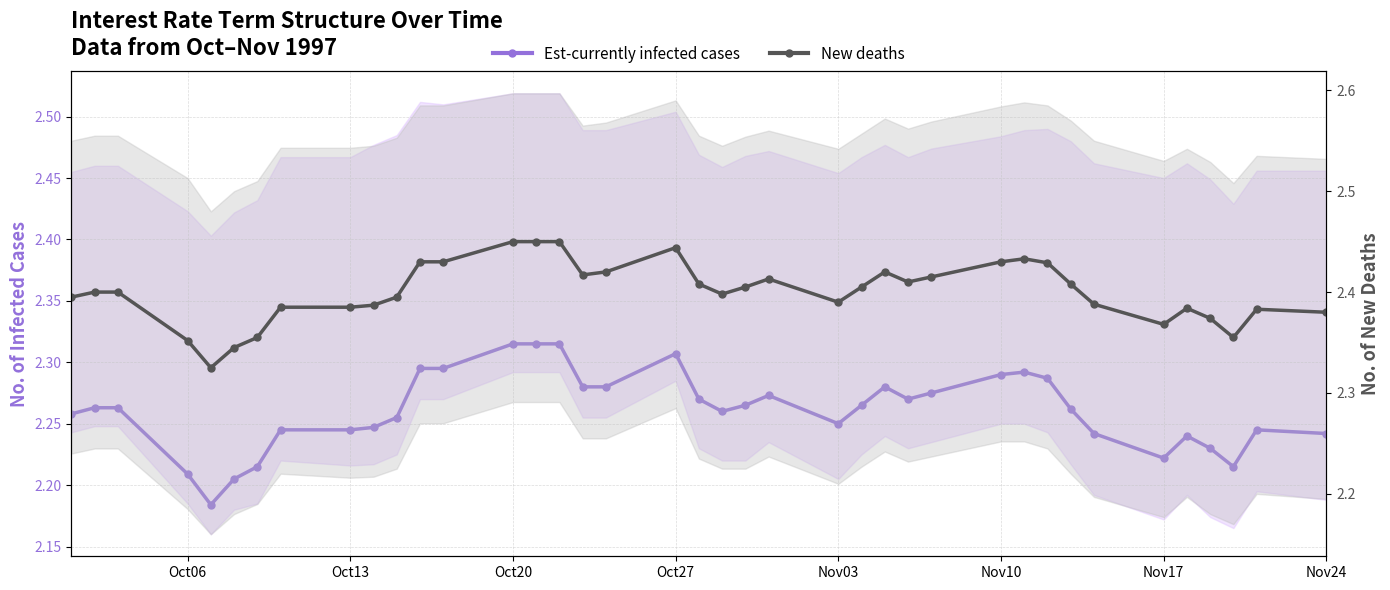

How many interior local valleys does the Est-currently infected cases series have?

6